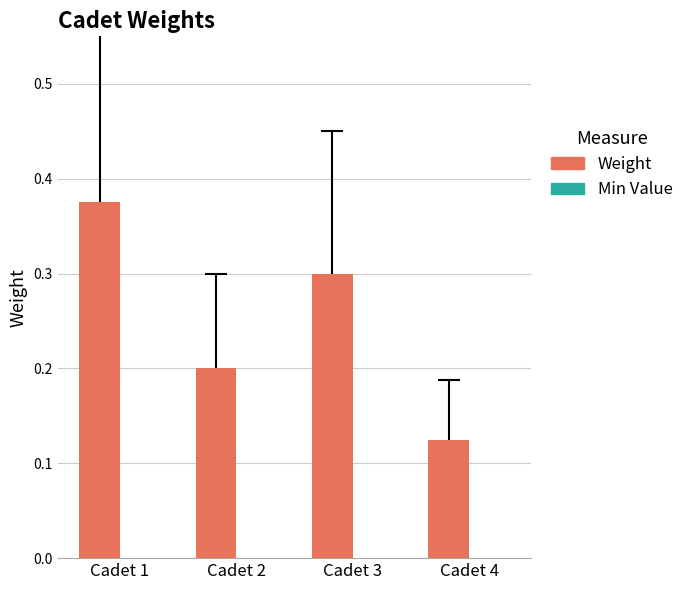

The value at Cadet 2 is 0.1. True or false?

False